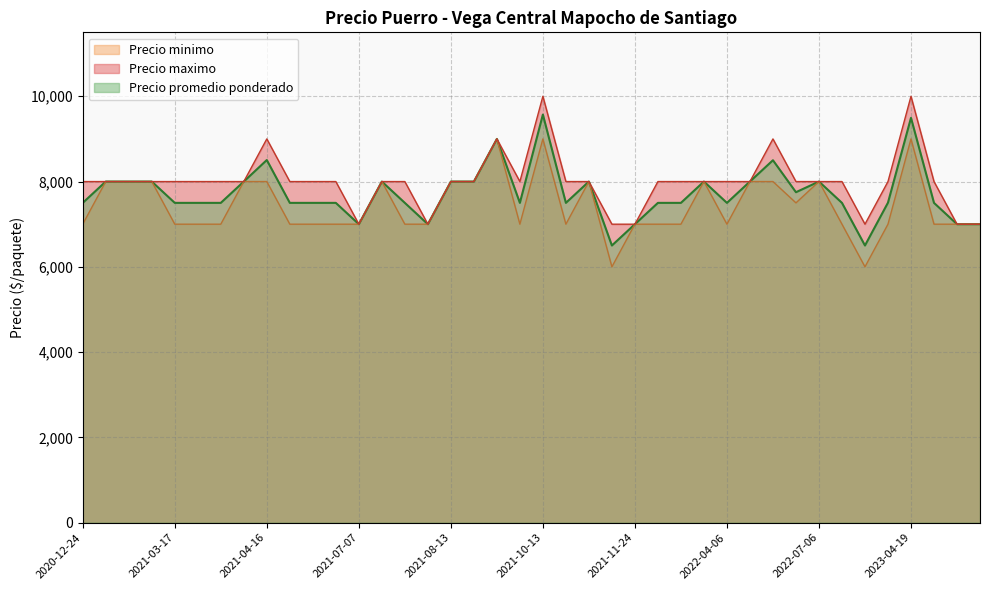

Where is the first local minimum for Precio maximo?

2021-07-07